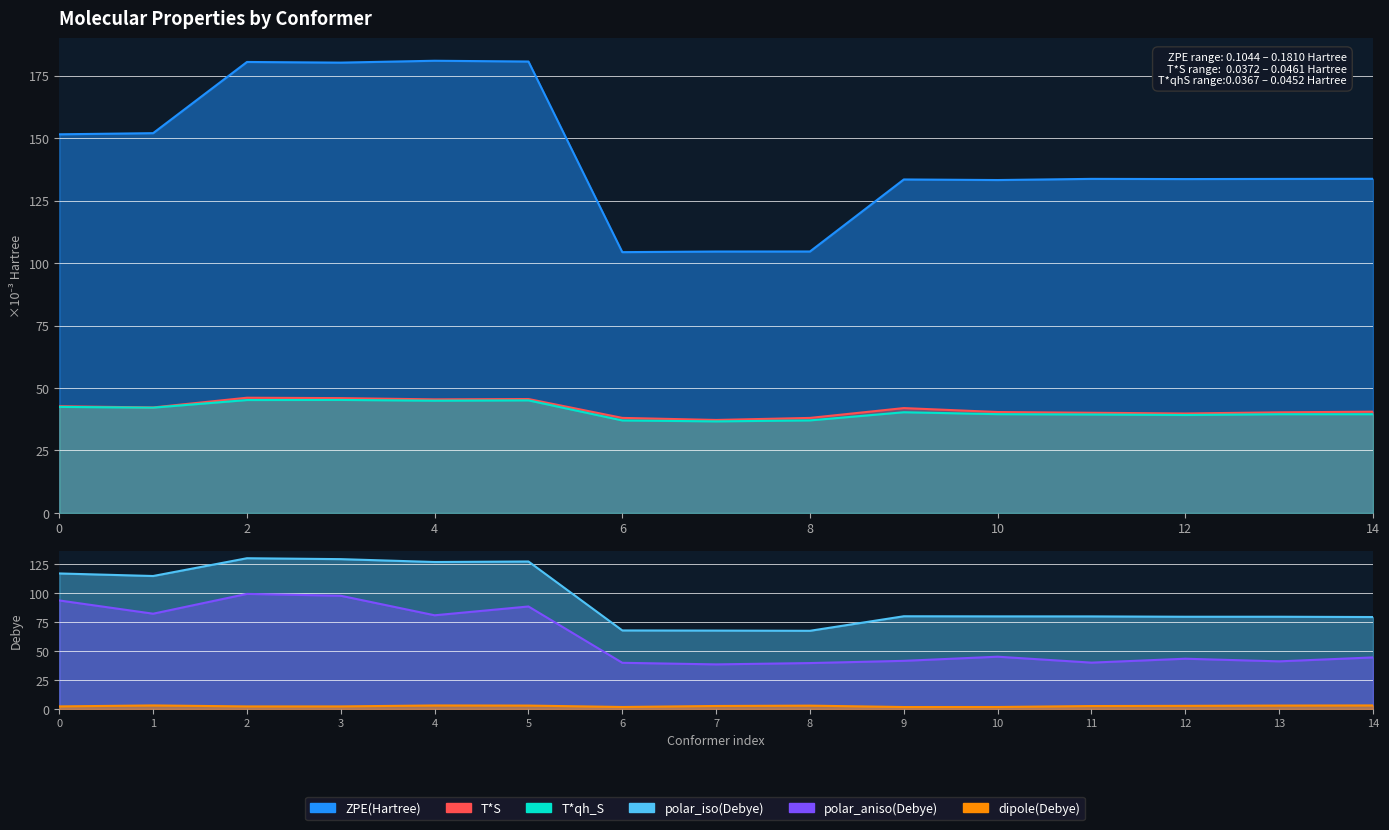

Is it true that polar_iso(Debye) equals 206.2 at 2?

False